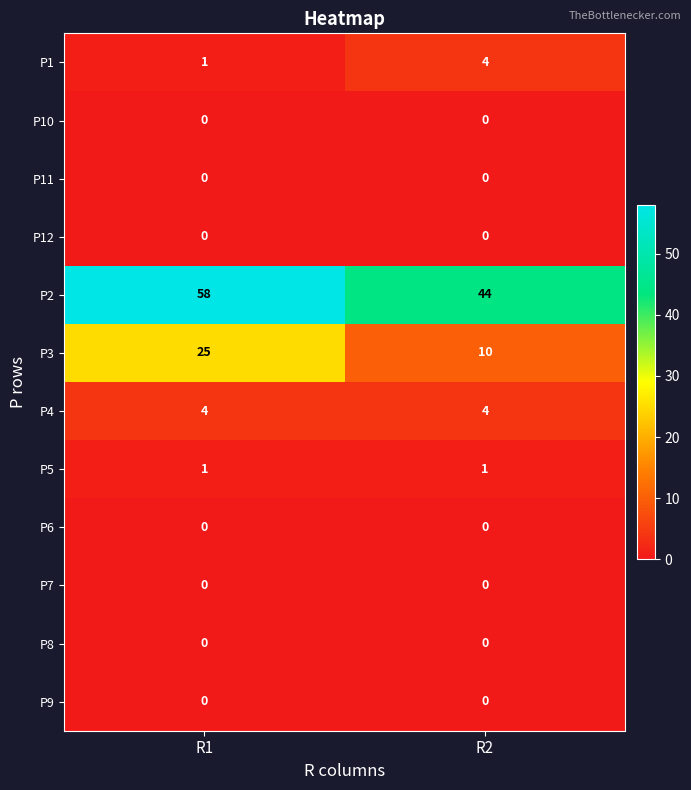

The value of P5 at R1 is 1. True or false?

True